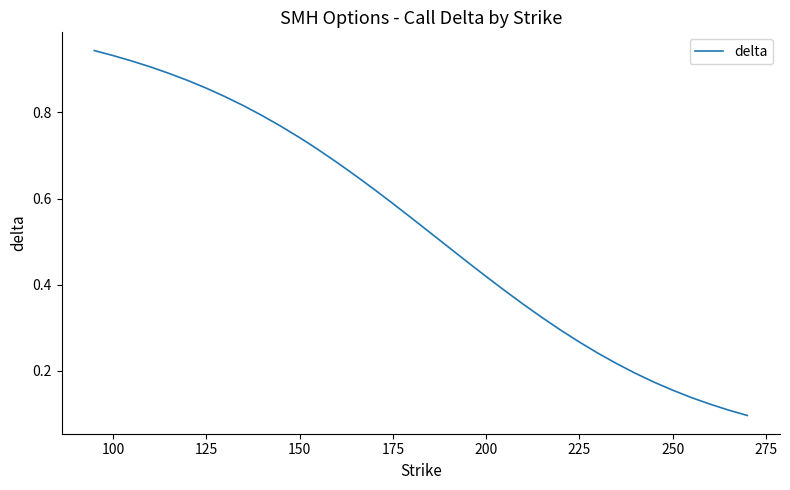

How many lines are shown in the chart?

1